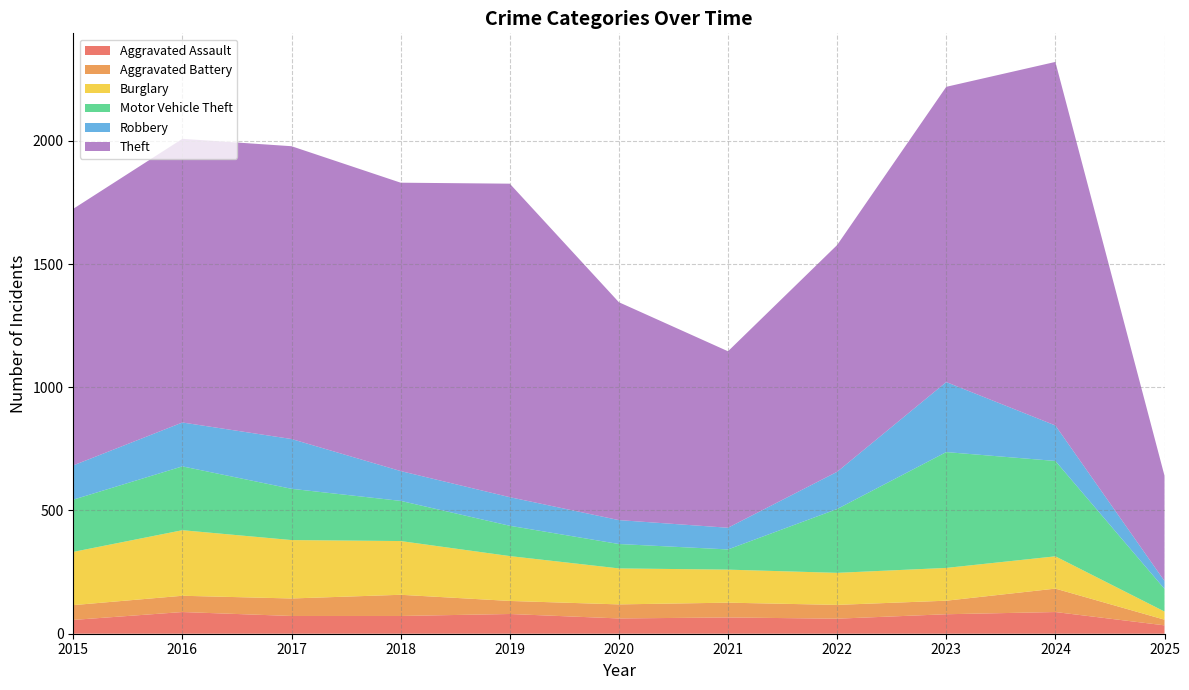

Reading left to right, transcribe all the data shown in this chart.

Aggravated Assault: 2015=56	2016=88	2017=72	2018=72	2019=80	2020=62	2021=66	2022=61	2023=79	2024=88	2025=34
Aggravated Battery: 2015=60	2016=66	2017=71	2018=86	2019=53	2020=57	2021=60	2022=56	2023=55	2024=95	2025=23
Burglary: 2015=216	2016=266	2017=237	2018=218	2019=182	2020=146	2021=134	2022=130	2023=133	2024=131	2025=33
Motor Vehicle Theft: 2015=212	2016=259	2017=208	2018=163	2019=123	2020=99	2021=82	2022=259	2023=470	2024=387	2025=92
Robbery: 2015=139	2016=178	2017=202	2018=121	2019=116	2020=97	2021=88	2022=151	2023=284	2024=144	2025=32
Theft: 2015=1041	2016=1151	2017=1188	2018=1170	2019=1272	2020=884	2021=716	2022=920	2023=1198	2024=1475	2025=427